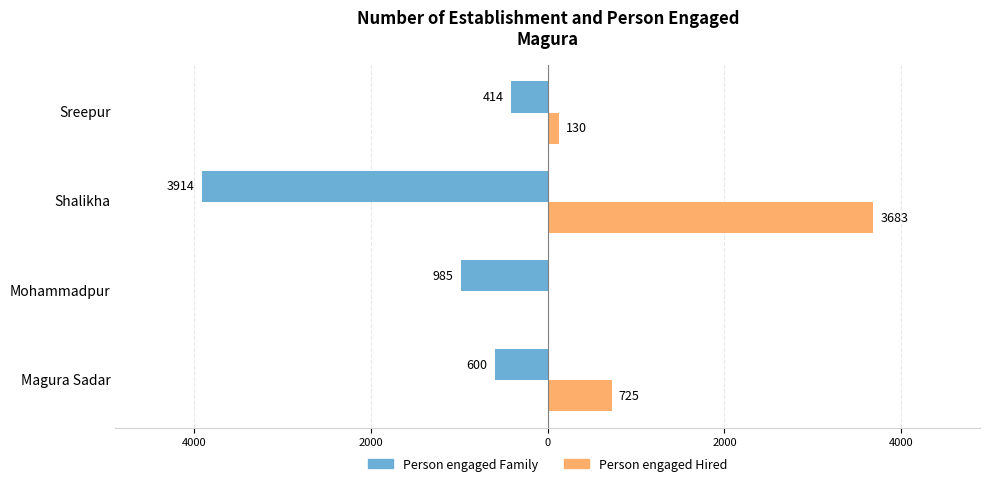

What are all the series names shown in the legend?

Person engaged Family, Person engaged Hired